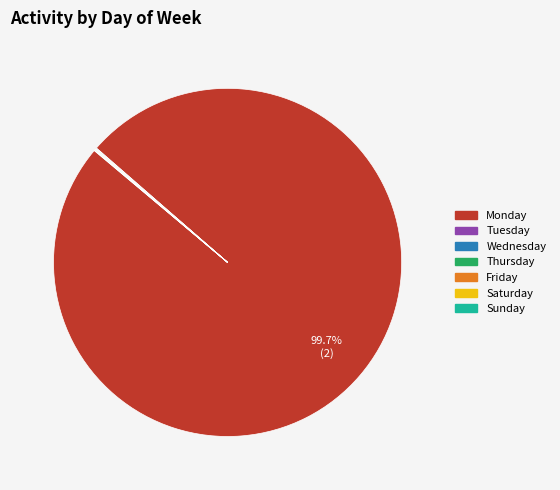

What is the largest slice in the pie chart?

Monday